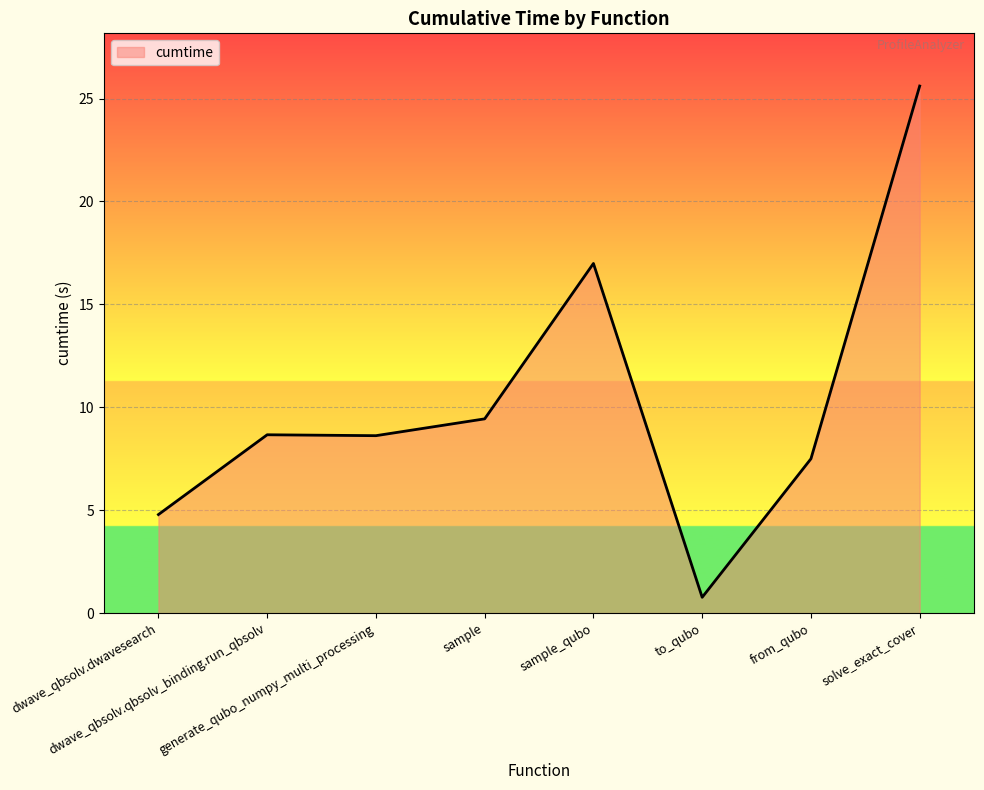

What is the difference between the second highest and minimum values?

16.2